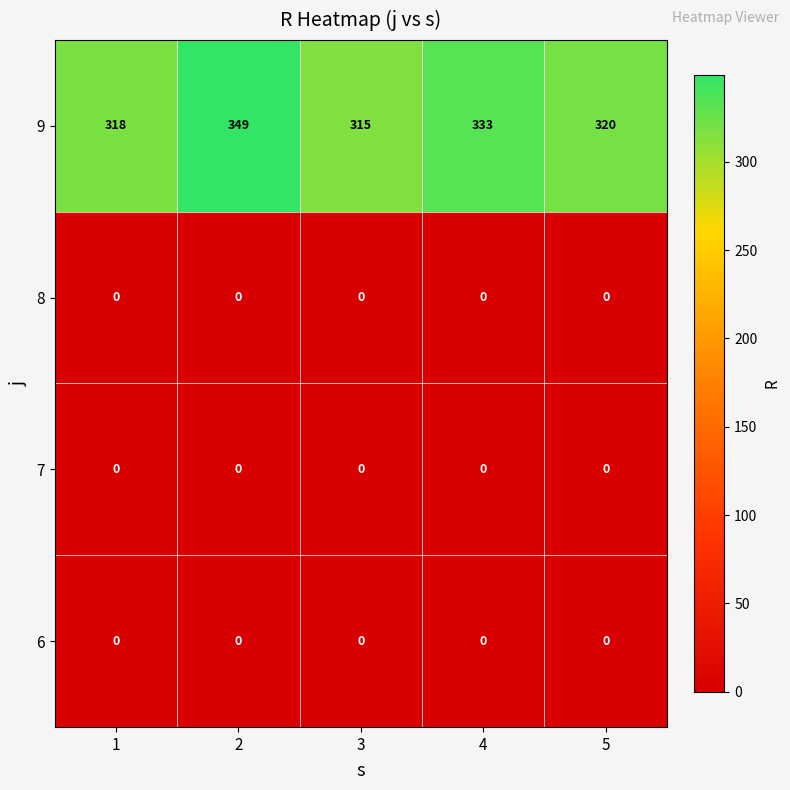

Reading left to right, extract all data points from this chart.

9: 318	349	315	333	320
8: 0	0	0	0	0
7: 0	0	0	0	0
6: 0	0	0	0	0